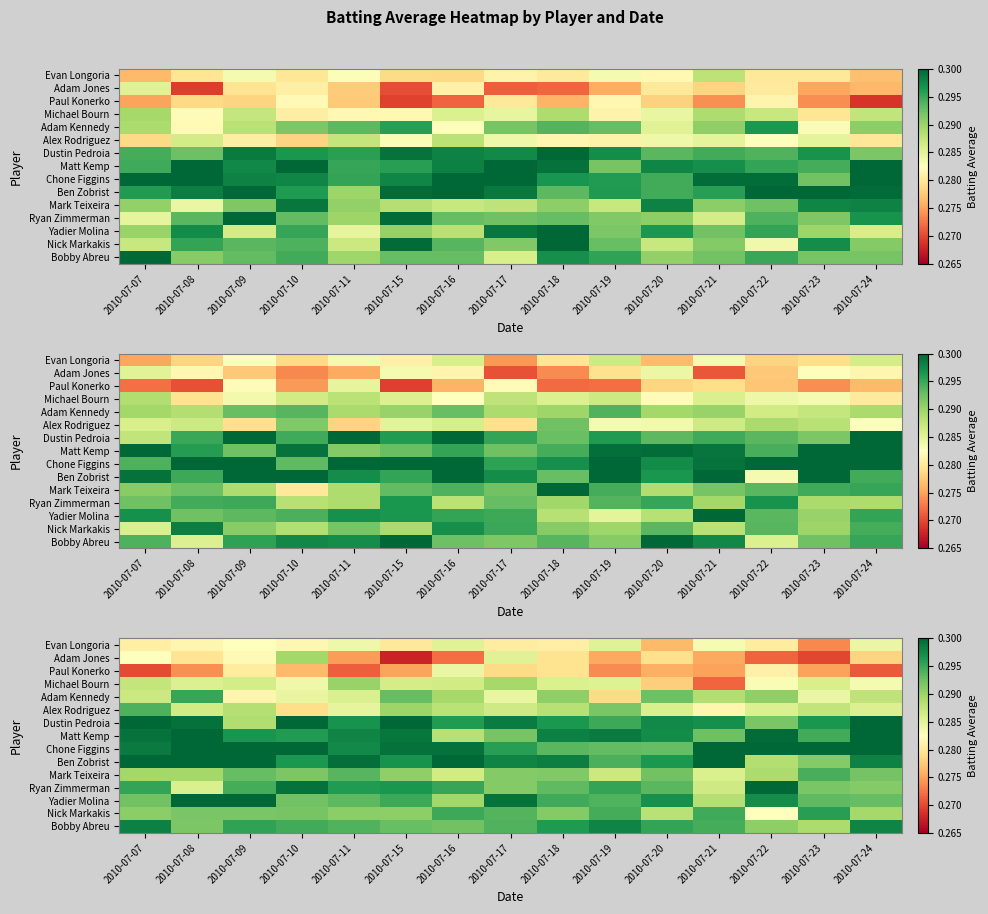

What is the greatest value displayed?

0.3